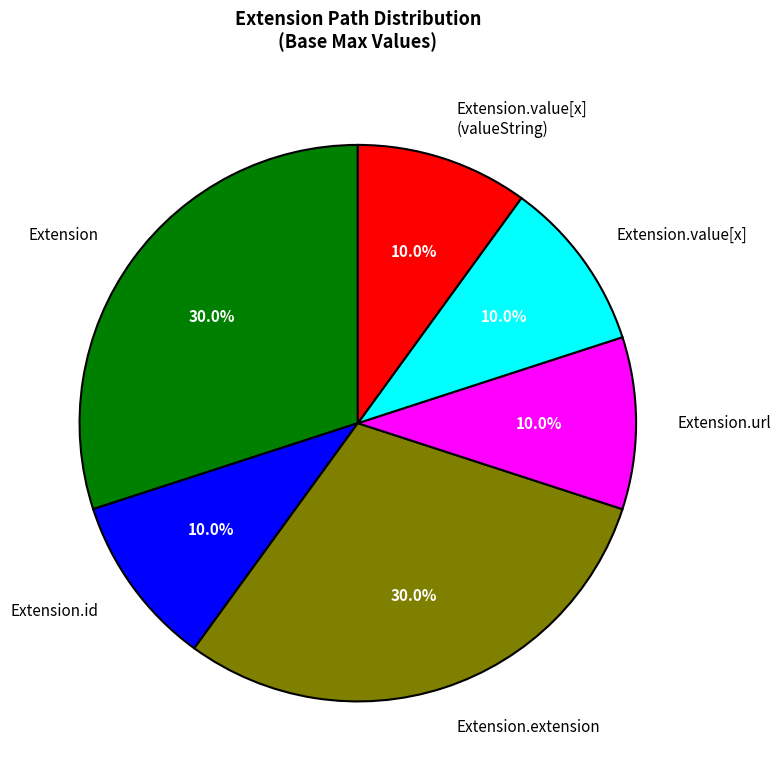

What percentage is NOT represented by Extension.extension?

70.0%